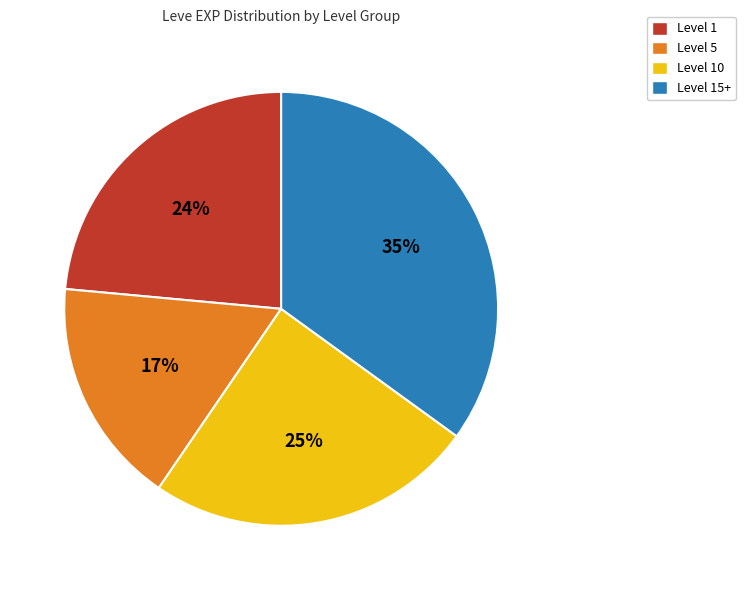

Count the number of slices in the pie.

4